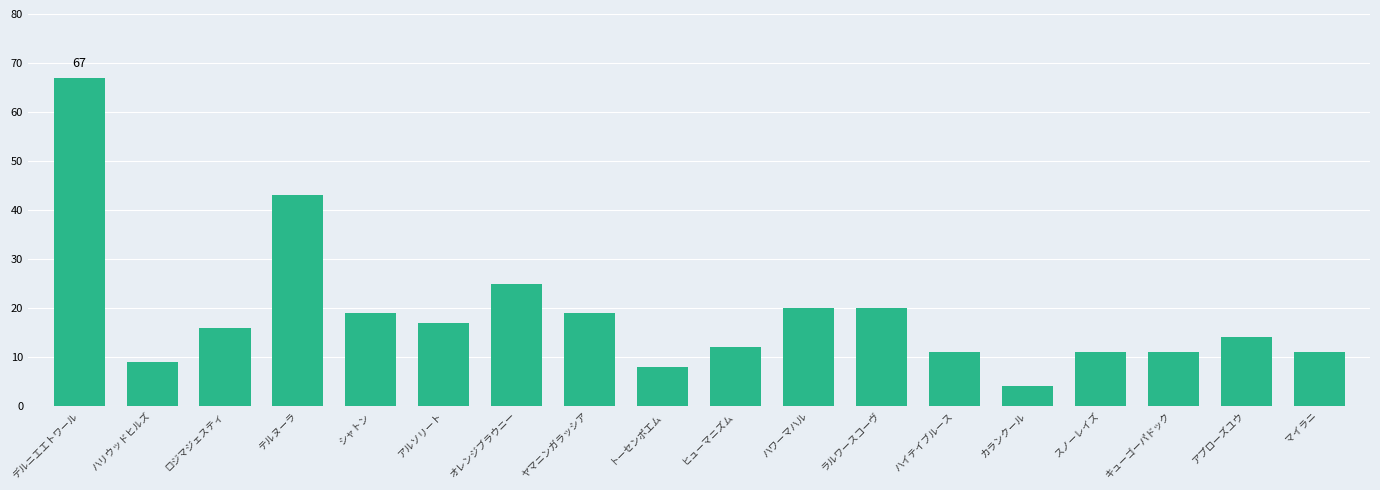

What is the value of the 2nd bar from the left?

9